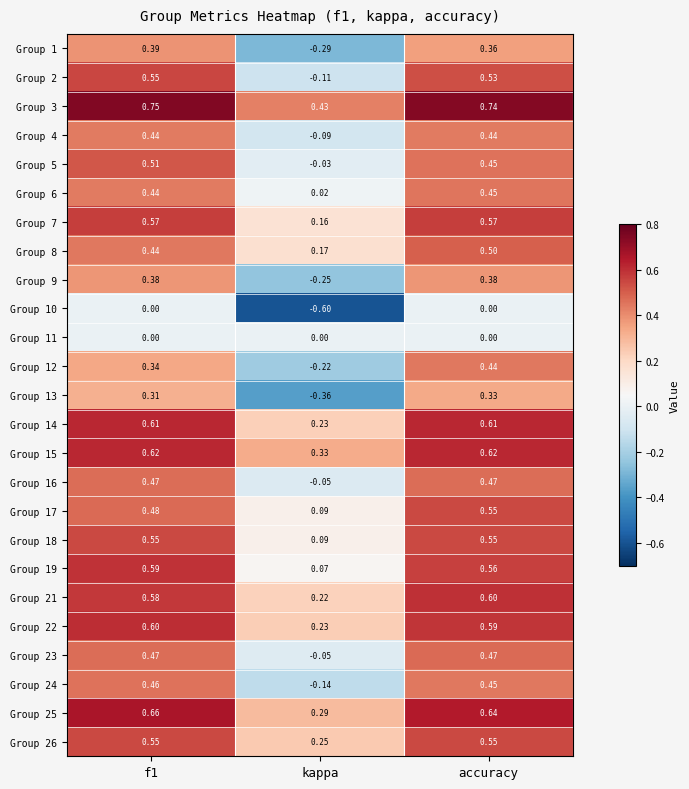

At which label does Group 1 reach its minimum?

kappa